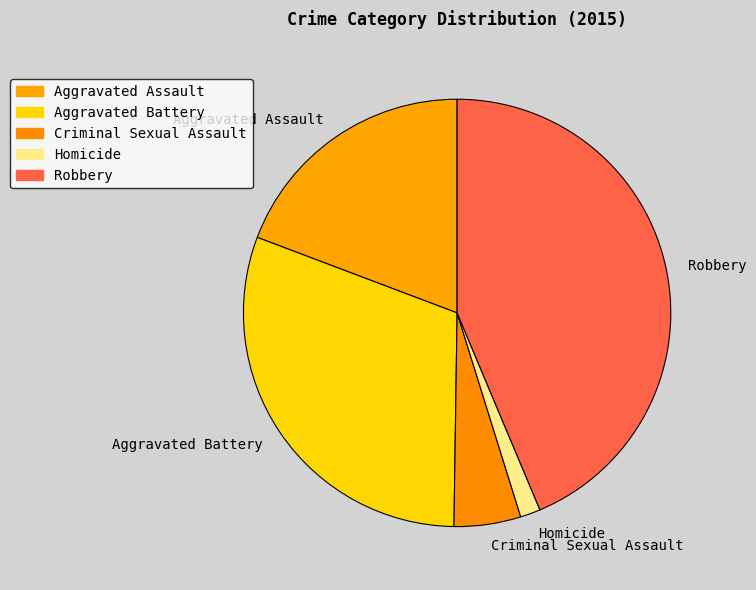

What is the largest slice in the pie chart?

Robbery